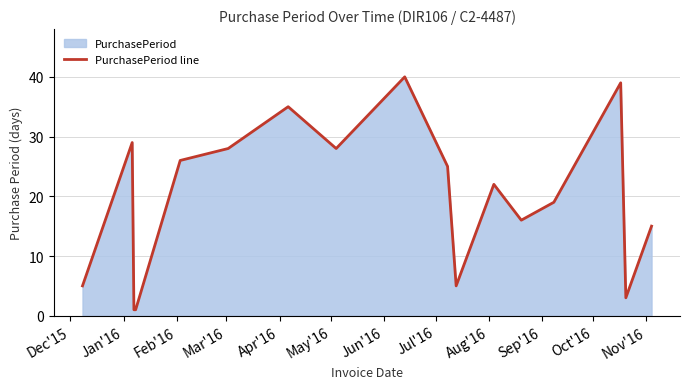

True or false: the data has more than 1 interior local peaks.

True